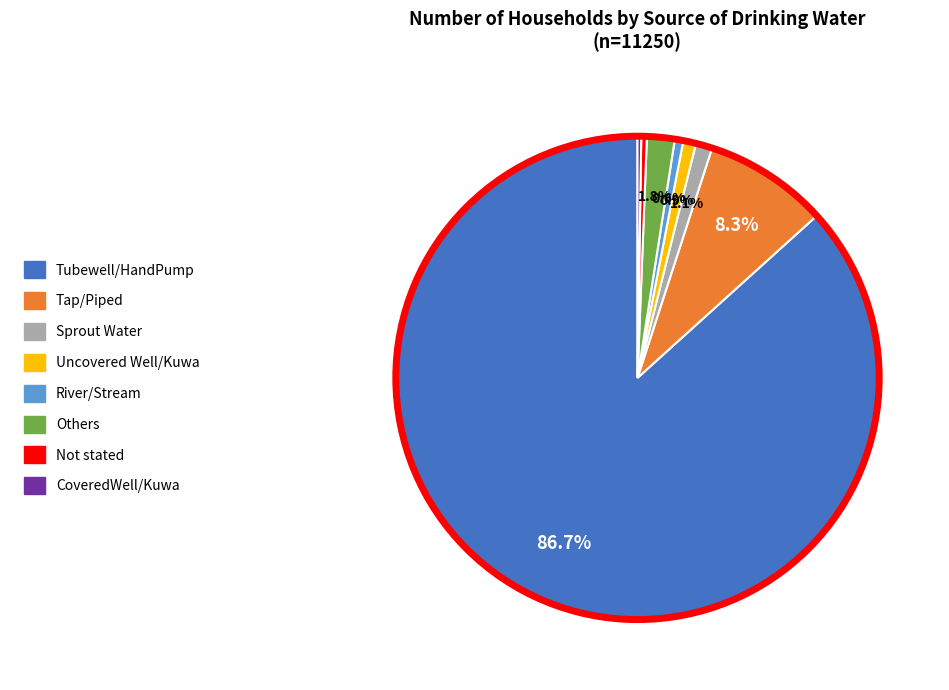

Is it true that Others is 2% of the pie?

True